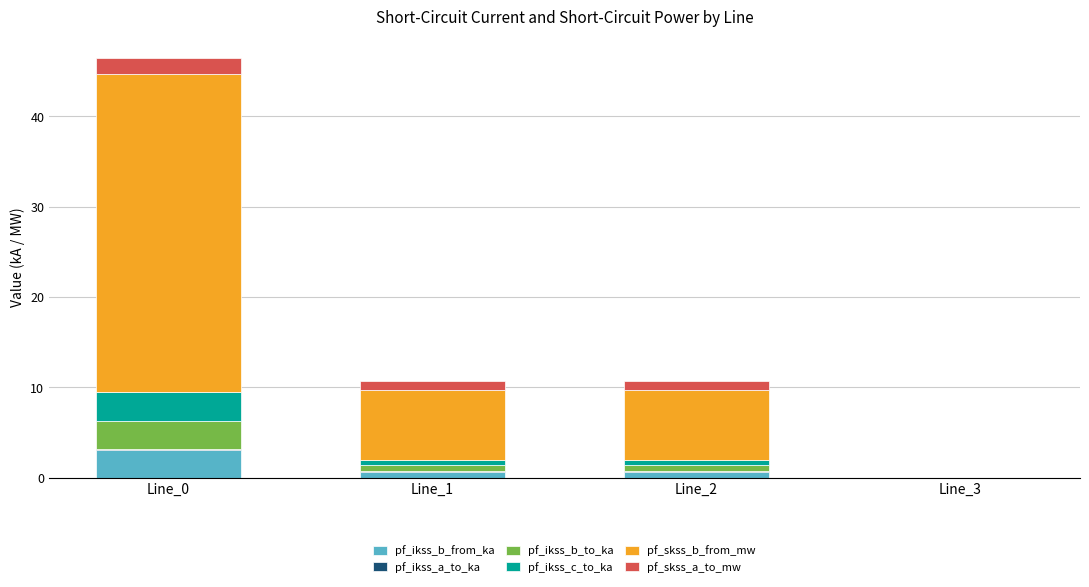

At which category is the sum across all series the highest?

Line_0